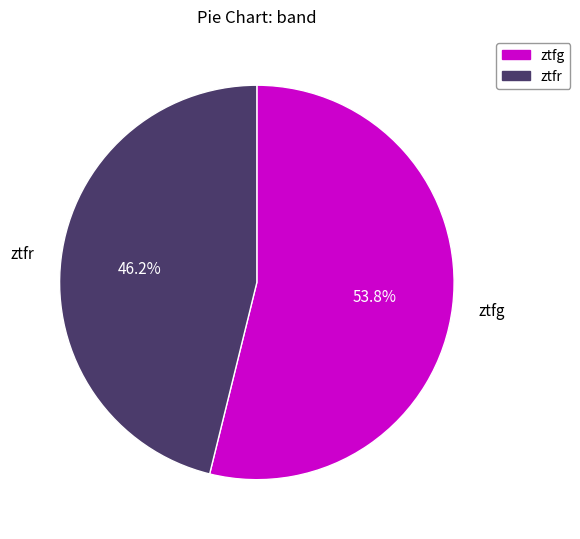

To the nearest percent, what is the difference between the largest and smallest slice percentages?

8%